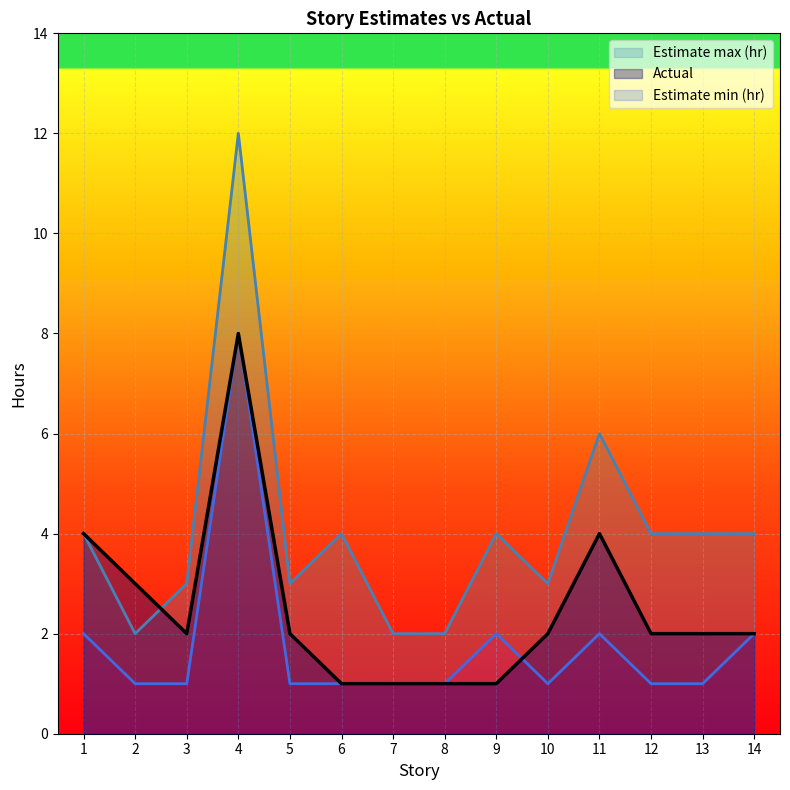

How many intersections are there between Actual and Estimate min (hr)?

1